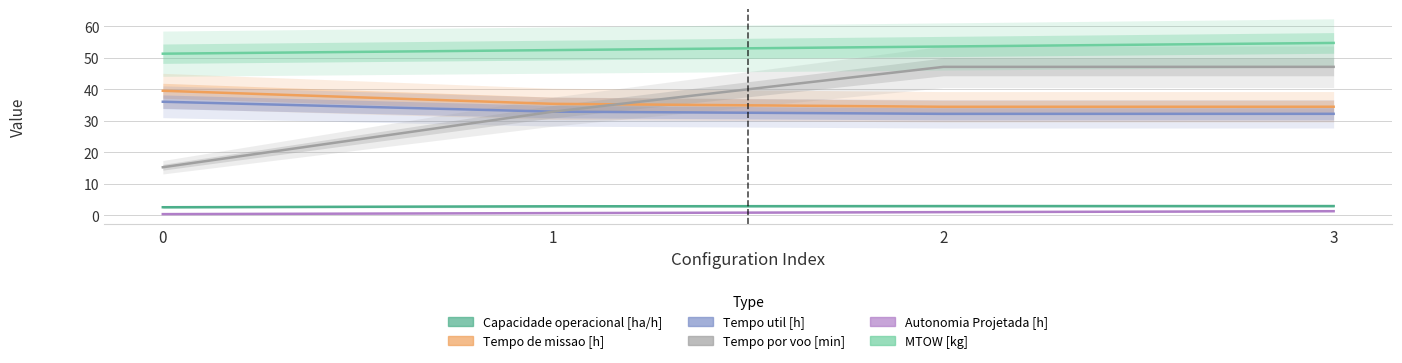

What is the difference between the highest and lowest values at 1?

51.8